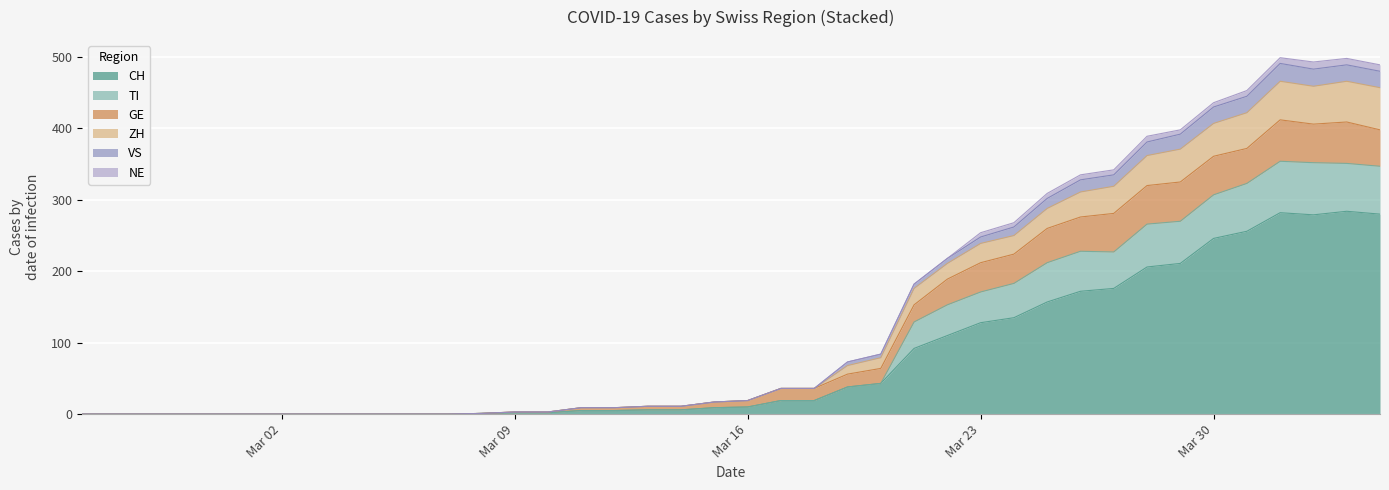

True or false: VS has a value of 351 at Mar 23.

False